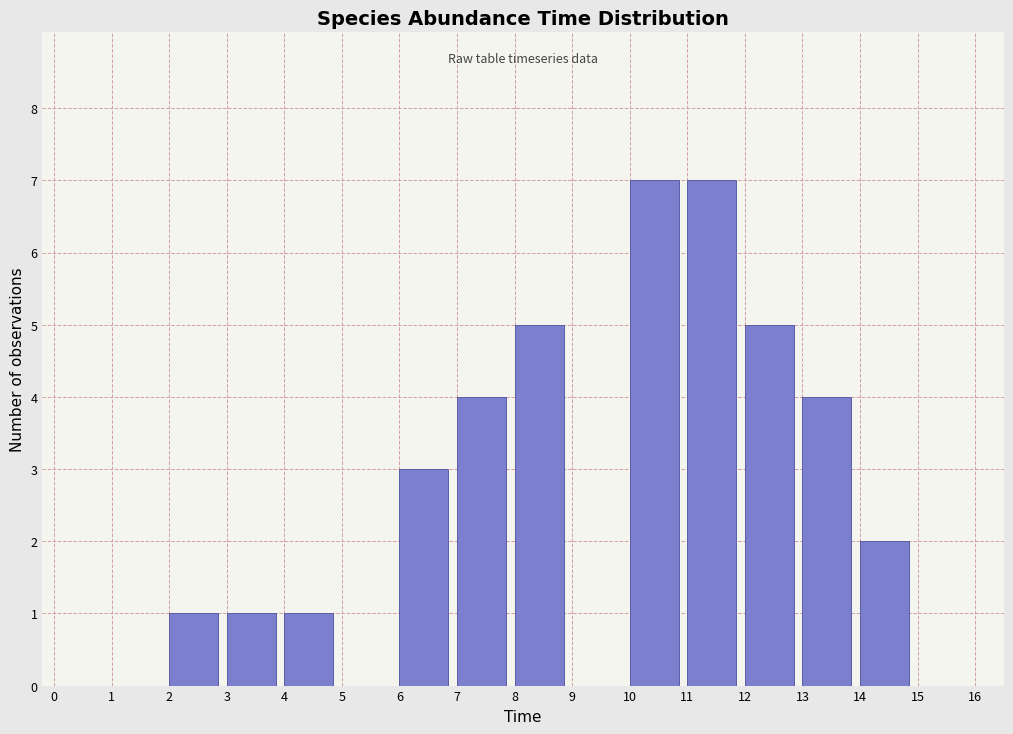

Reading left to right, transcribe this chart: for each bar, give the range it covers on the x-axis and its height. The values are not printed on the chart, so give them approximately, as read against the axis.

0 to 1: 0
1 to 2: 0
2 to 3: 1
3 to 4: 1
4 to 5: 1
5 to 6: 0
6 to 7: 3
7 to 8: 4
8 to 9: 5
9 to 10: 0
10 to 11: 7
11 to 12: 7
12 to 13: 5
13 to 14: 4
14 to 15: 2
15 to 16: 0